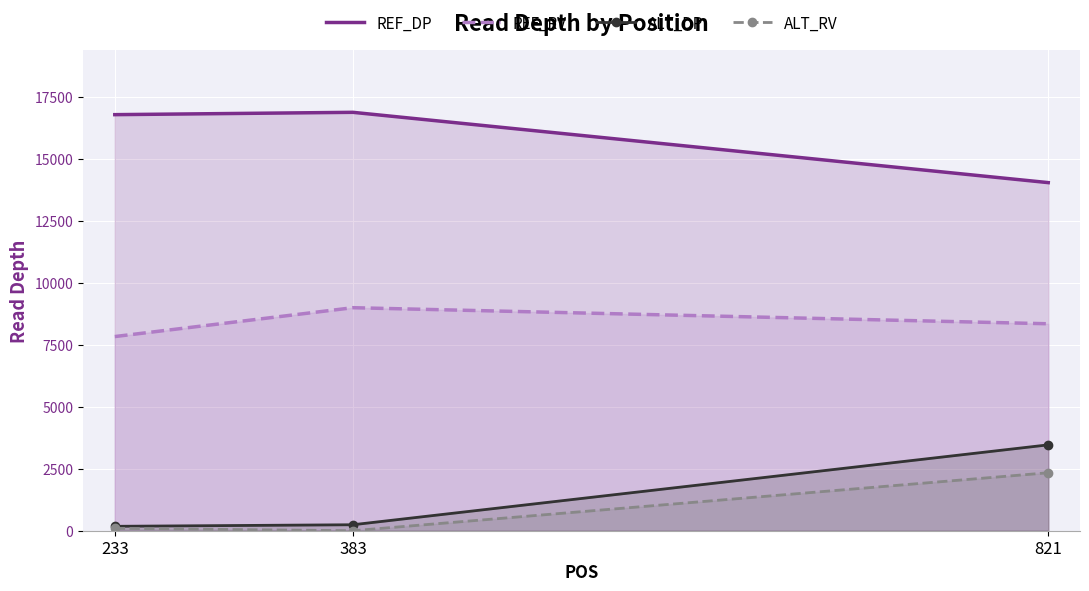

At 383, list the series in order from smallest to largest.

ALT_RV, ALT_DP, REF_RV, REF_DP